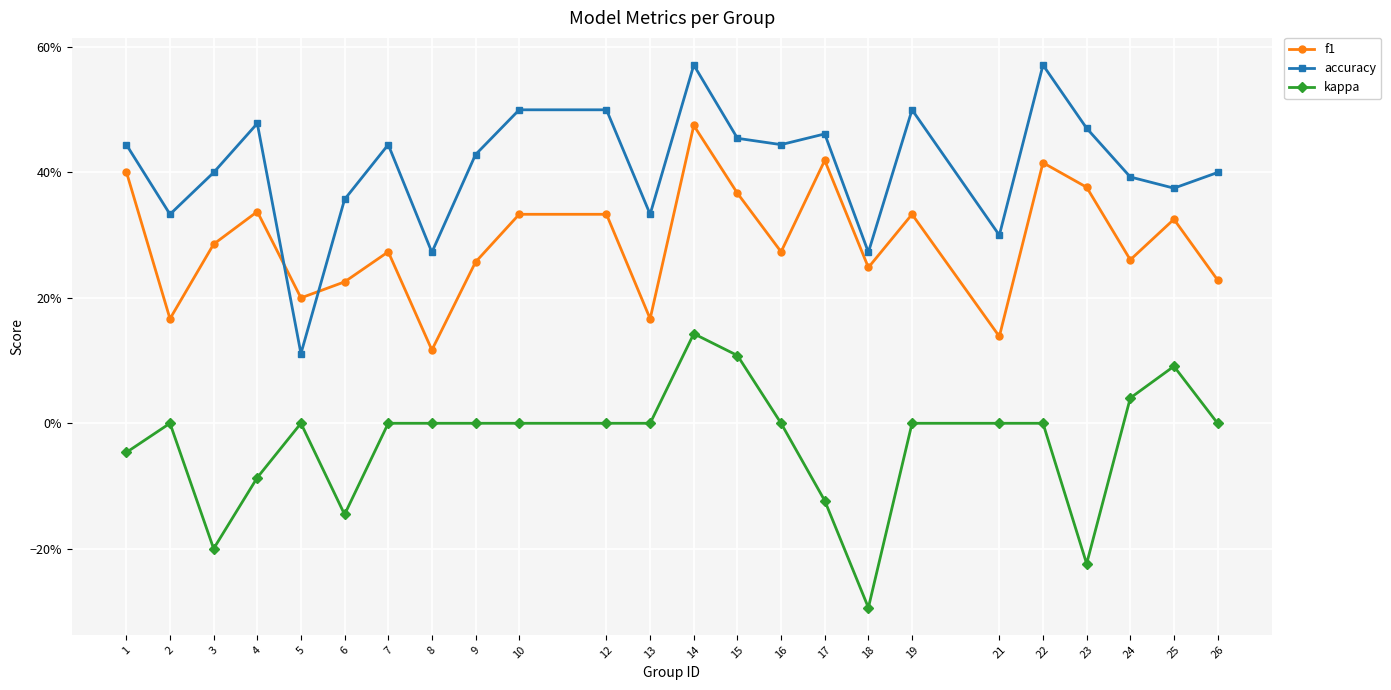

The accuracy series shows 0.2 at 19. True or false?

False